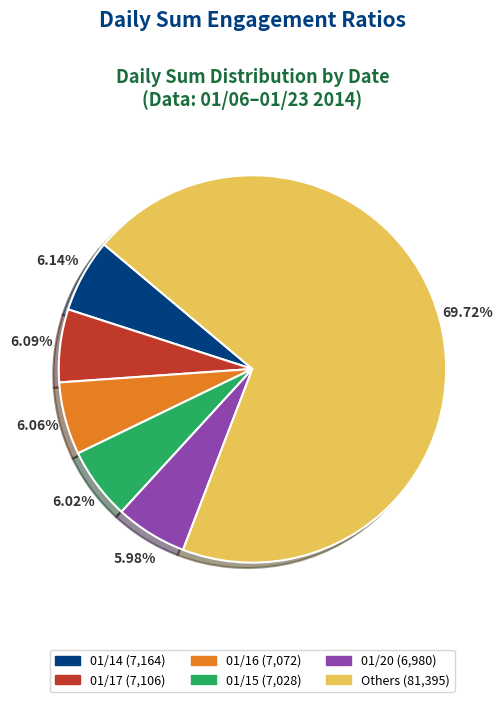

Is there any slice that represents more than half of the pie?

Yes